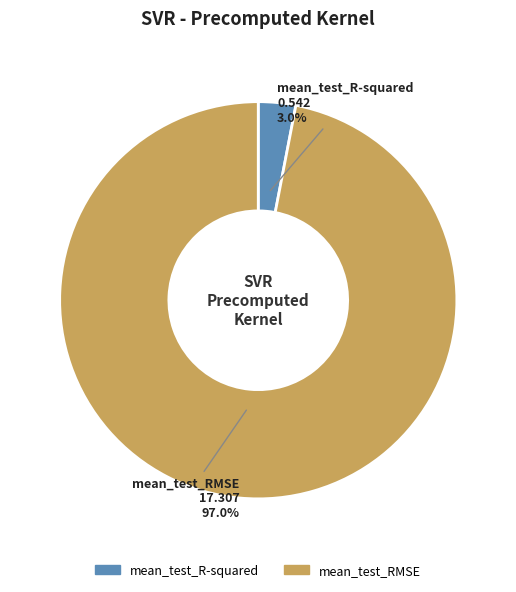

Between mean_test_R-squared and mean_test_RMSE, which is larger?

mean_test_RMSE